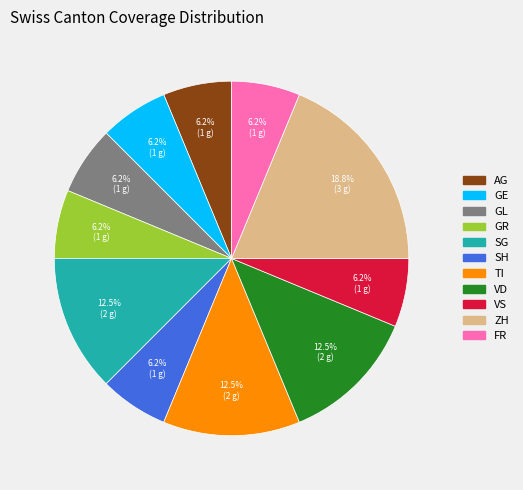

Combined, do ZH and GR account for over 50%?

No